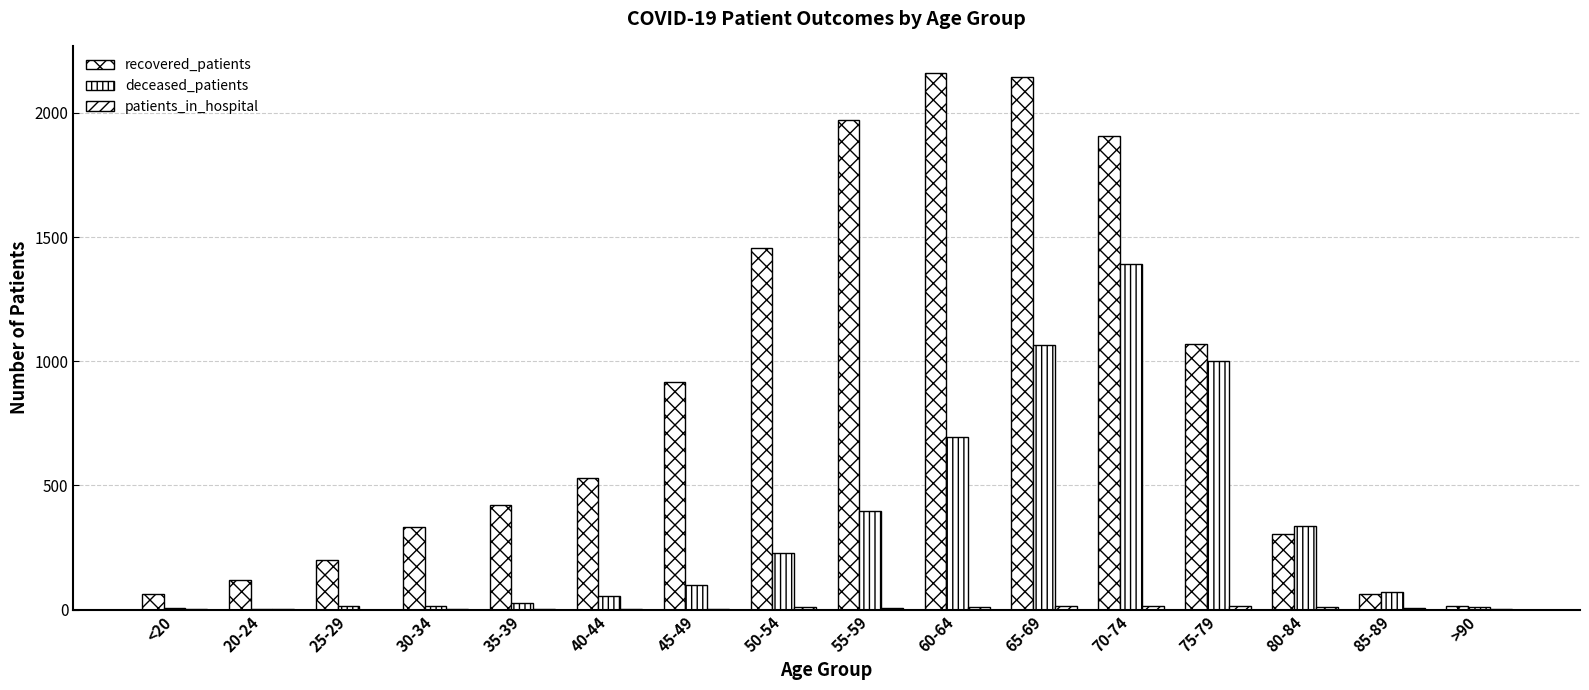

How many groups of bars are there?

16